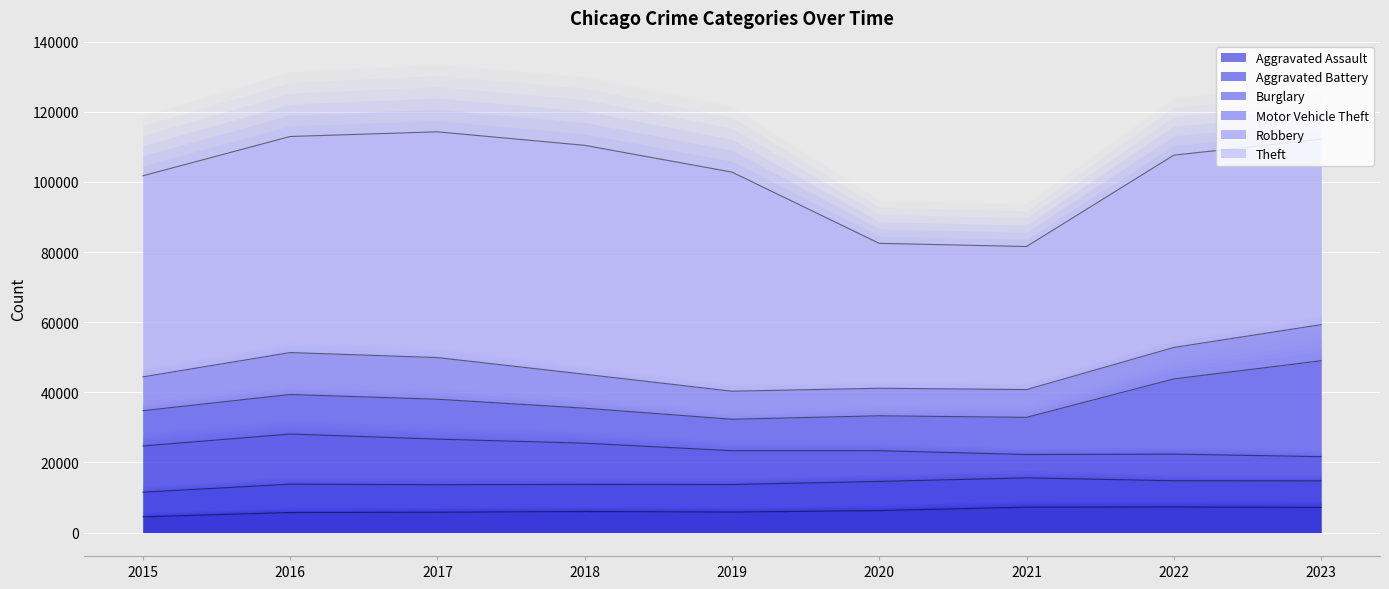

The value of Motor Vehicle Theft at 2016 is 2997. True or false?

False